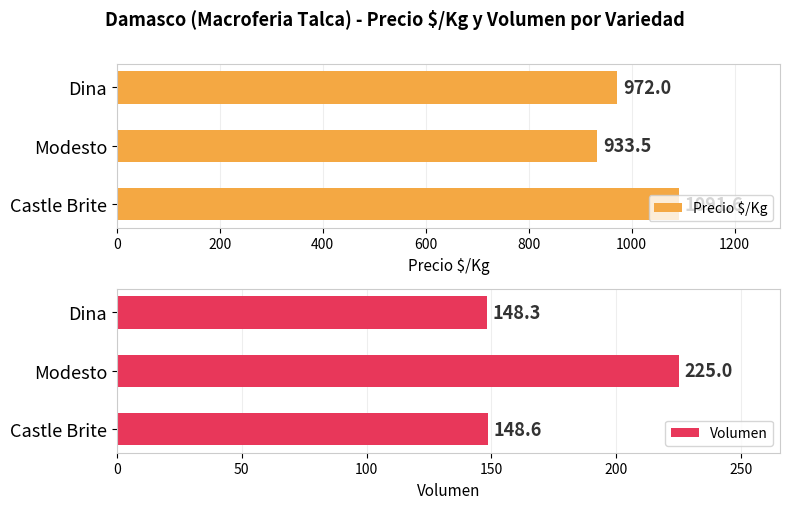

What is the approximate value of Precio $/Kg at Castle Brite?

1091.6